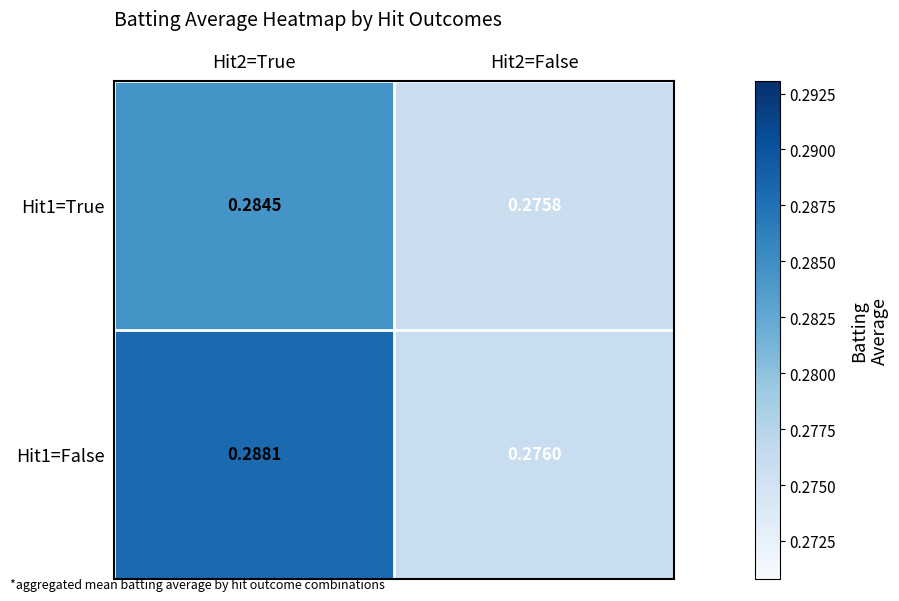

Is the value of Hit1=False at Hit2=True greater than the value of Hit1=True at Hit2=False?

Yes